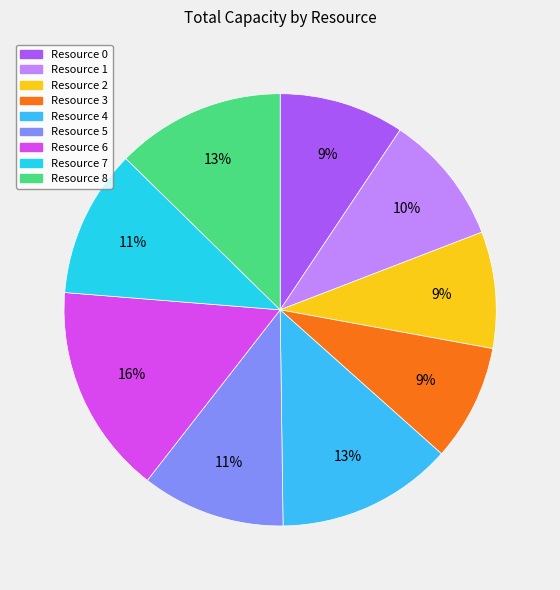

The Resource 5 slice represents 1% of the pie. True or false?

False